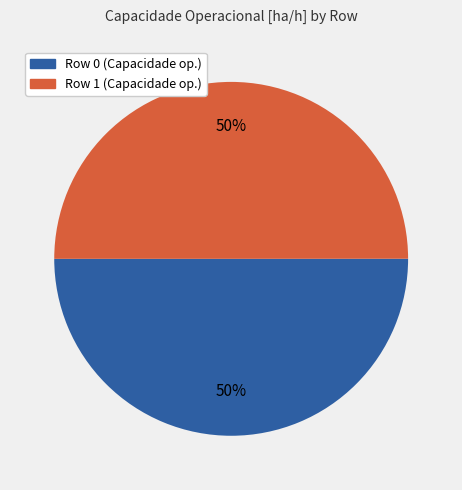

How many segments does this pie chart have?

2